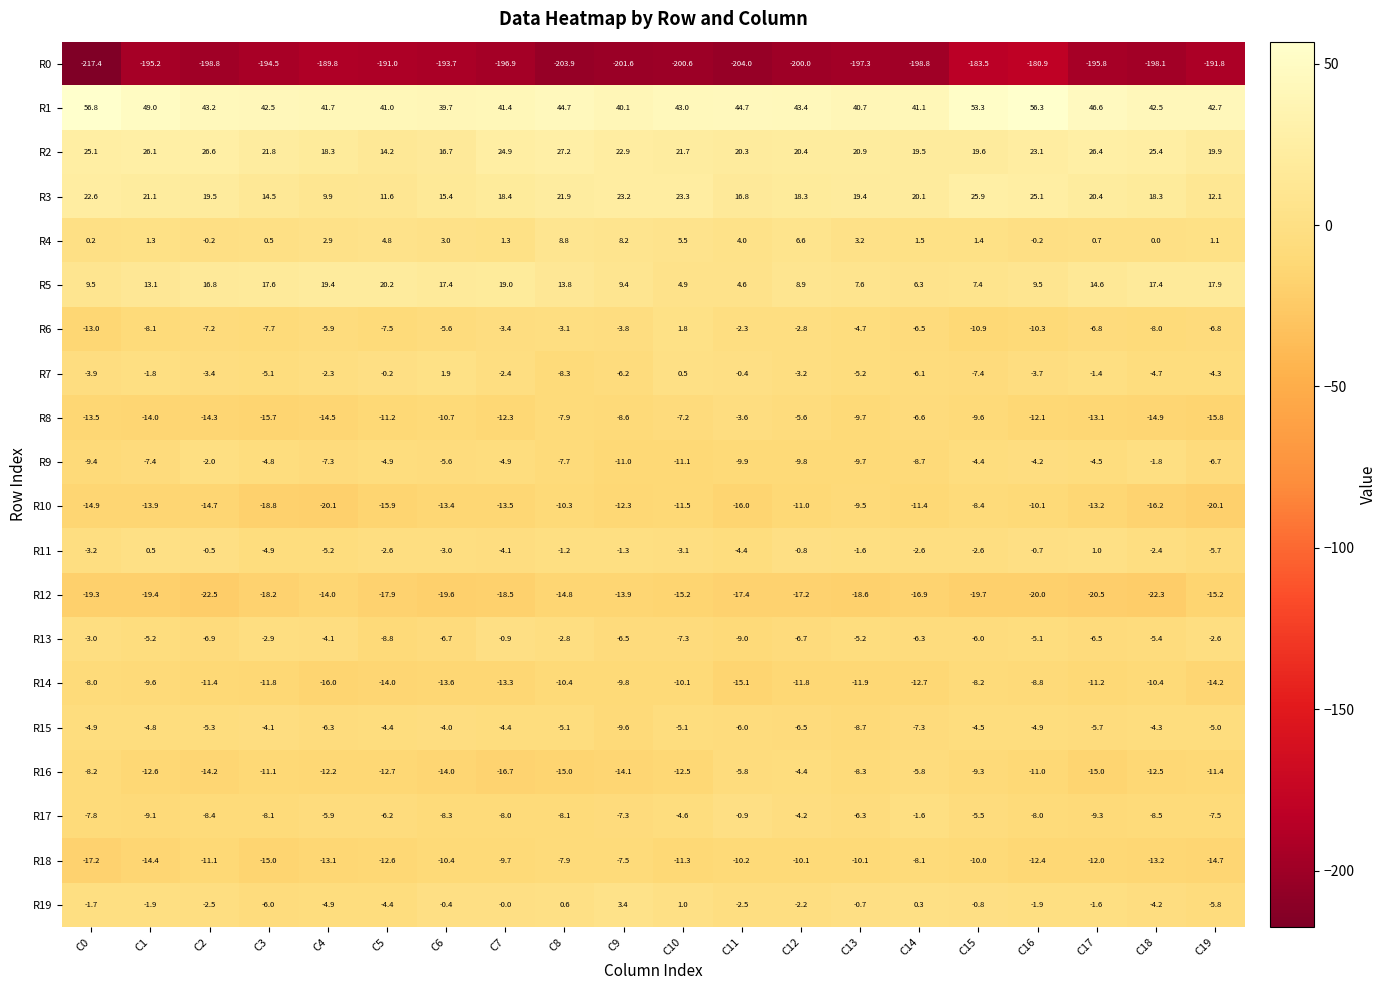

What is the total value across all series at C1?

-206.3